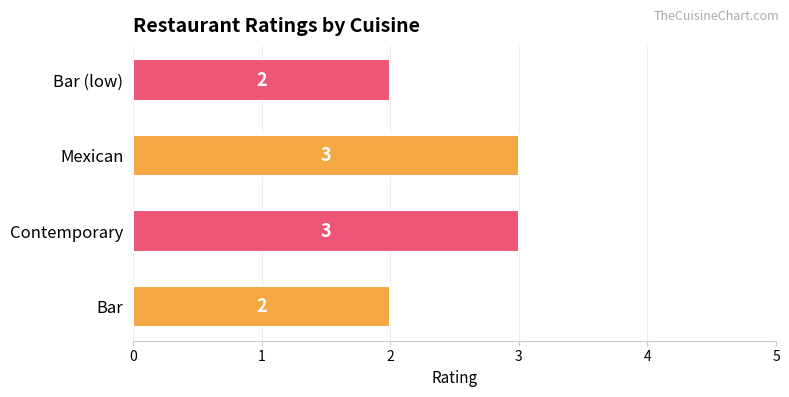

True or false: the data shows 1 at Bar (low).

False